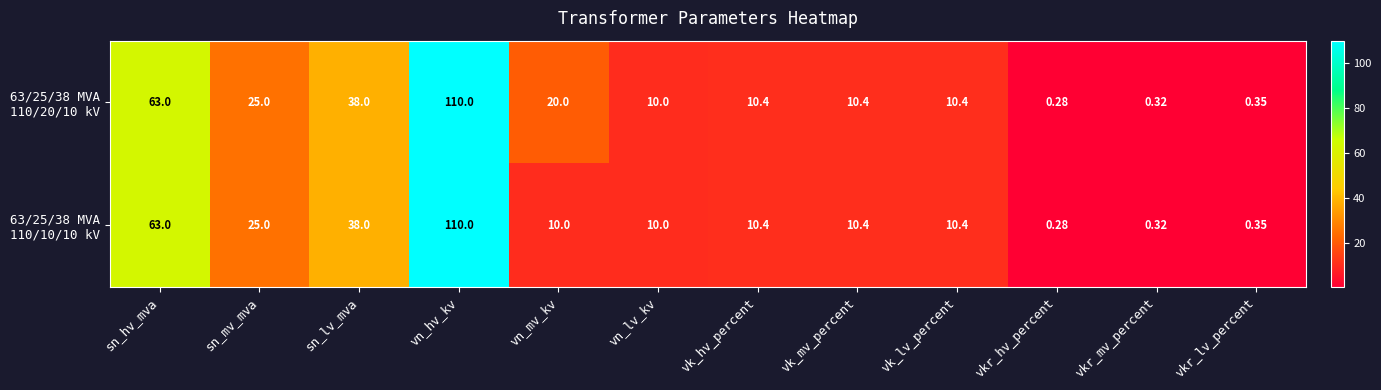

At which category is the sum across all series the highest?

vn_hv_kv